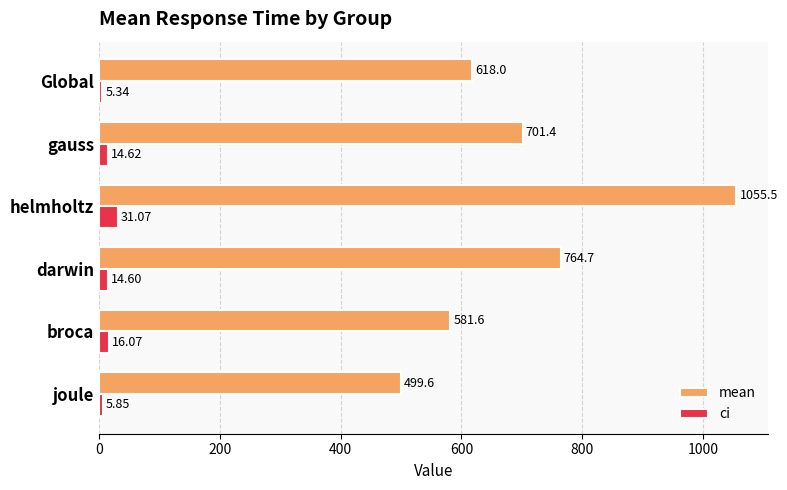

Which series has the largest total across all categories?

mean